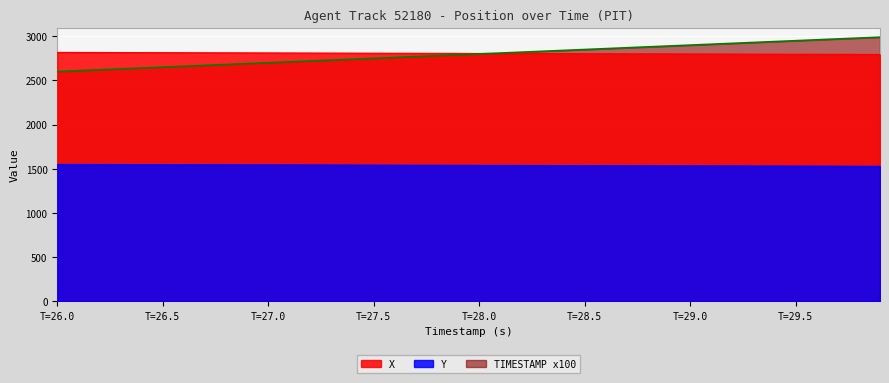

What is the difference between the maximum and minimum values in the TIMESTAMP series?

390.0